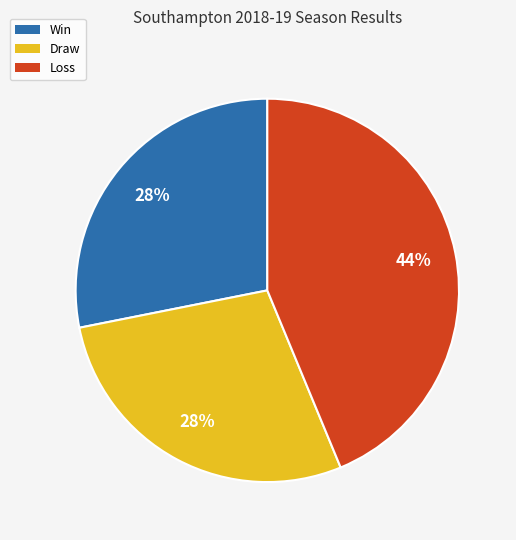

Combined, do Draw and Win account for over 50%?

Yes